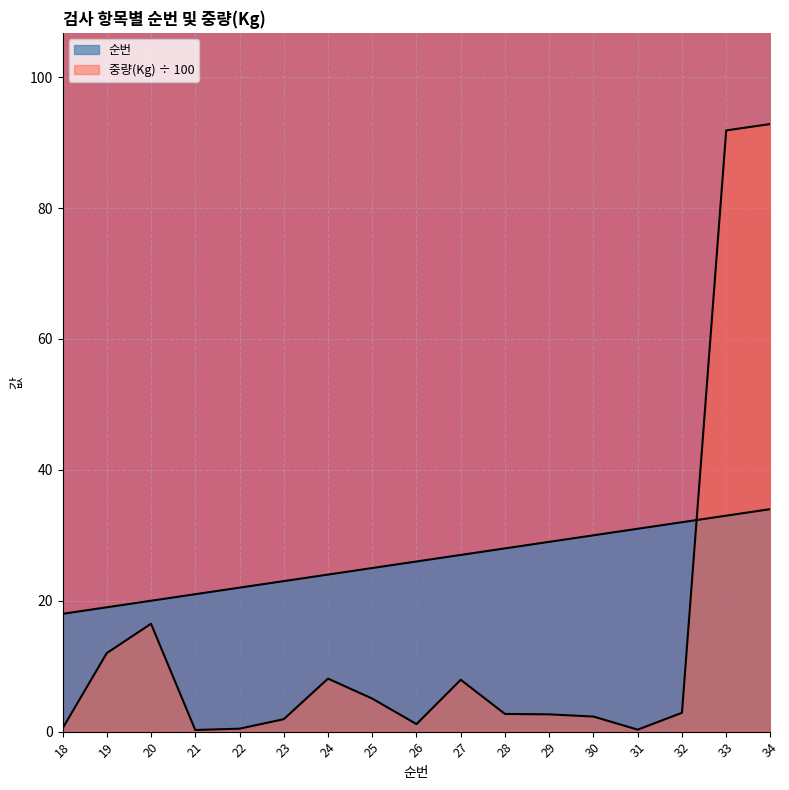

What is the sum of the 중량(Kg) values at 32 and 31?

3.2